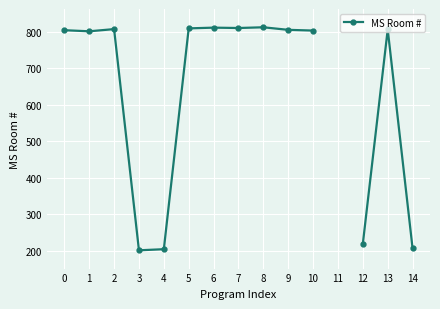

How many interior local valleys (lower than both neighbors) does the data have?

3